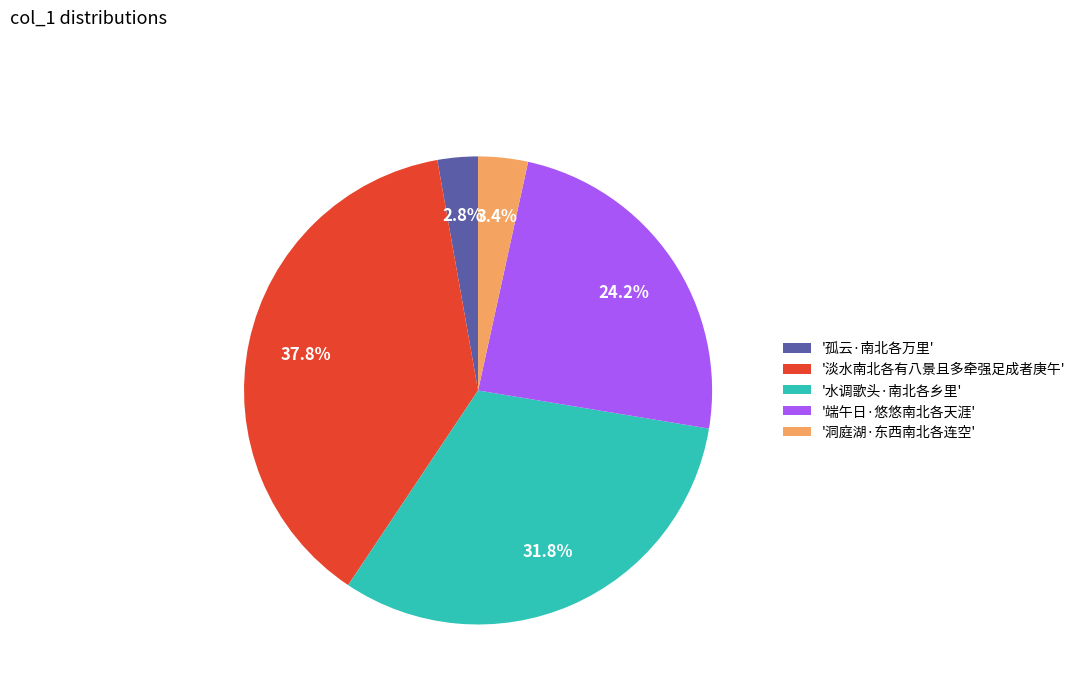

Between '端午日·悠悠南北各天涯' and '淡水南北各有八景且多牵强足成者庚午', which is larger?

'淡水南北各有八景且多牵强足成者庚午'